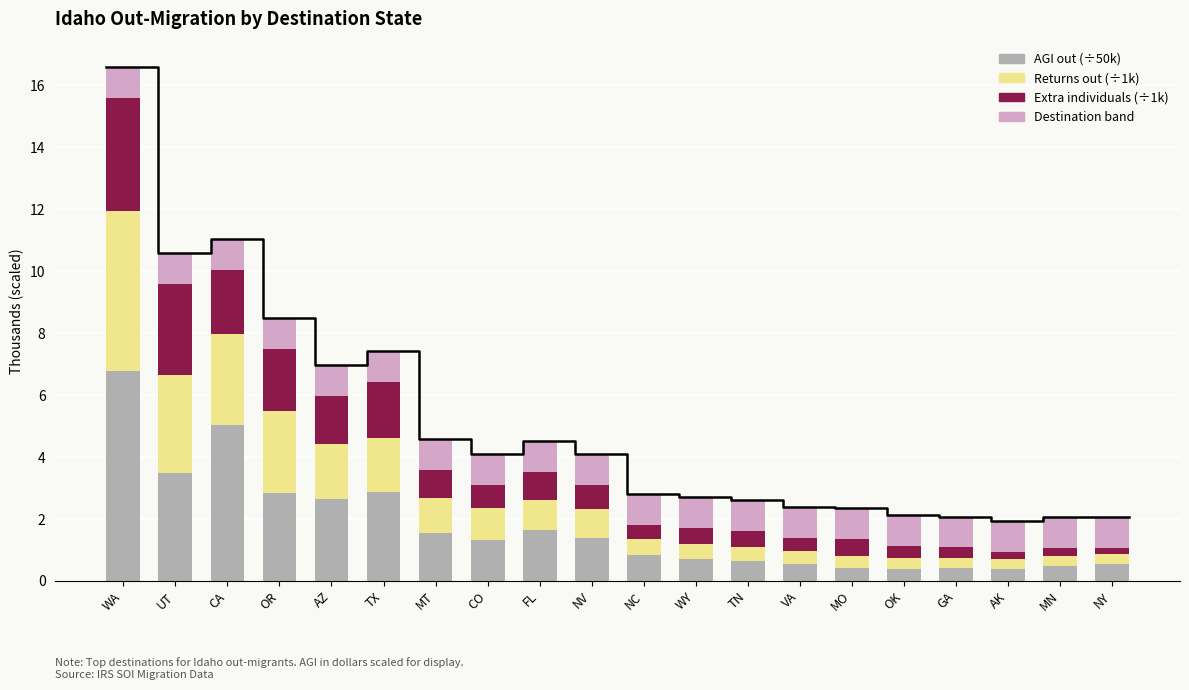

Is the value of Additional Indiv (÷1k) at UT greater than the value of Returns Out (÷1k) at UT?

No